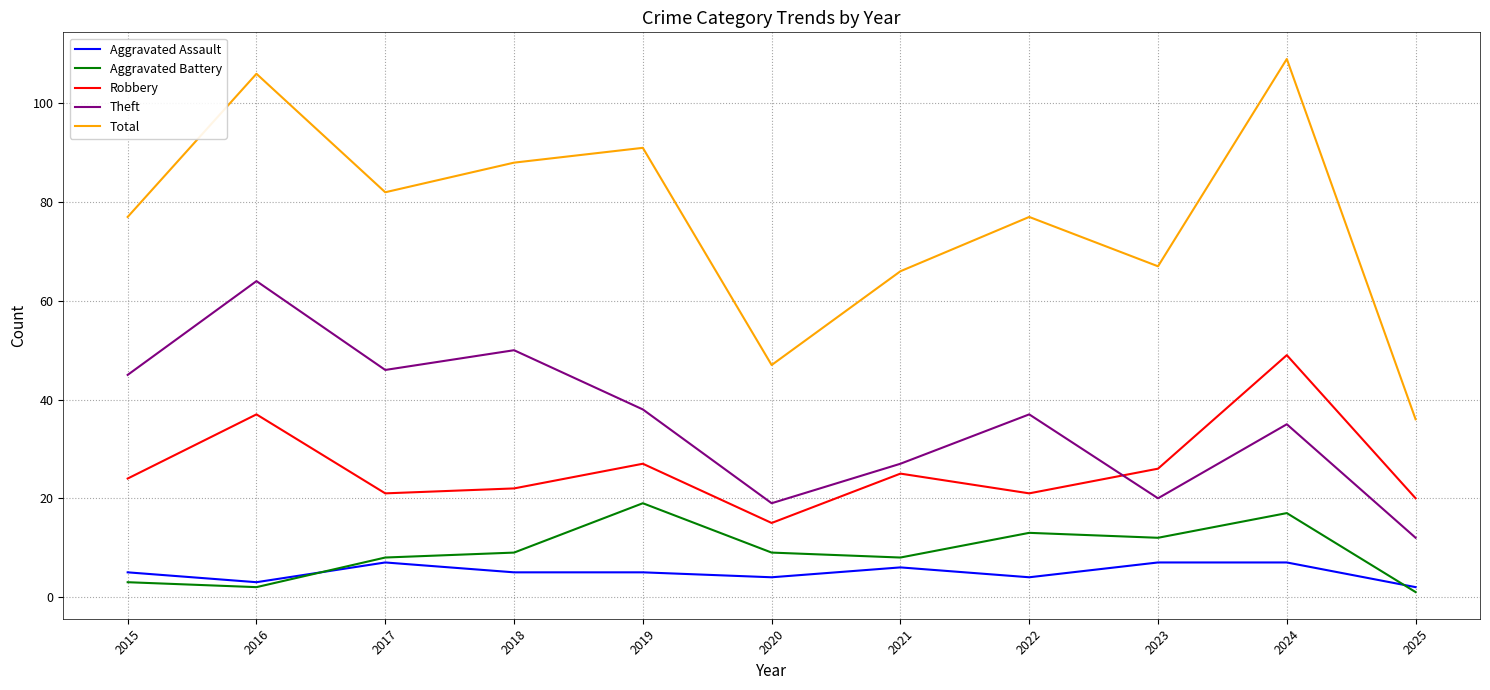

Reading left to right, extract all data points from this chart.

Aggravated Assault: 2015=5	2016=3	2017=7	2018=5	2019=5	2020=4	2021=6	2022=4	2023=7	2024=7	2025=2
Aggravated Battery: 2015=3	2016=2	2017=8	2018=9	2019=19	2020=9	2021=8	2022=13	2023=12	2024=17	2025=1
Robbery: 2015=24	2016=37	2017=21	2018=22	2019=27	2020=15	2021=25	2022=21	2023=26	2024=49	2025=20
Theft: 2015=45	2016=64	2017=46	2018=50	2019=38	2020=19	2021=27	2022=37	2023=20	2024=35	2025=12
Total: 2015=77	2016=106	2017=82	2018=88	2019=91	2020=47	2021=66	2022=77	2023=67	2024=109	2025=36